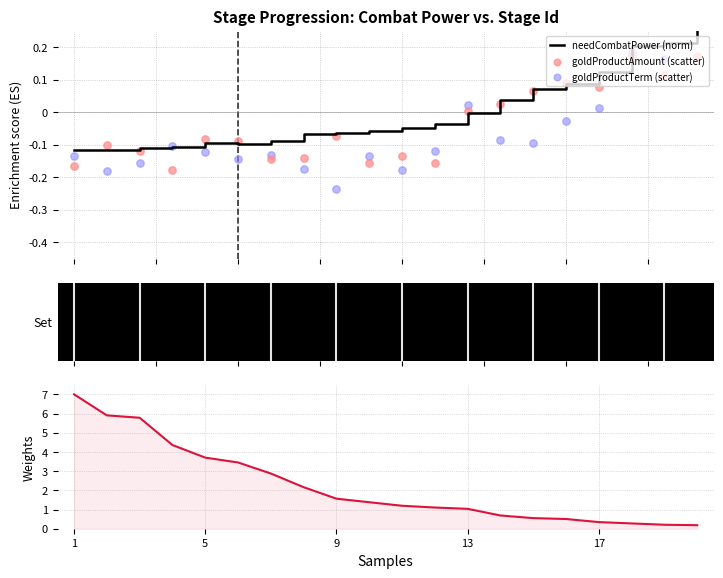

What is the total value across all series at 14?

0.6